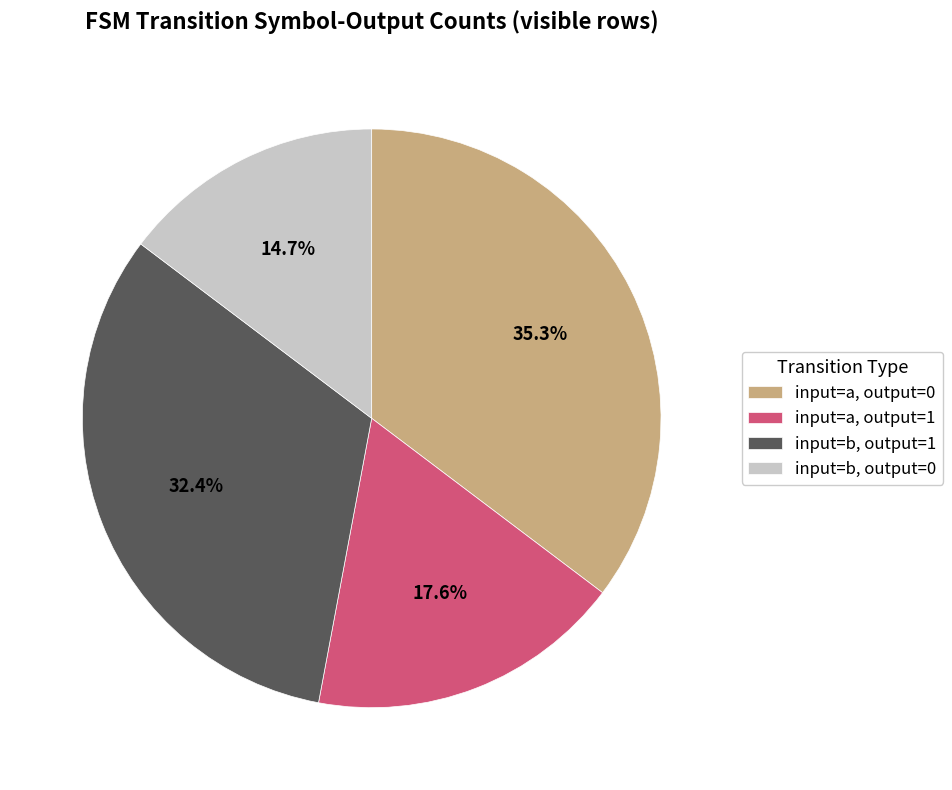

To the nearest percent, what portion does input=b, output=0 represent?

15%